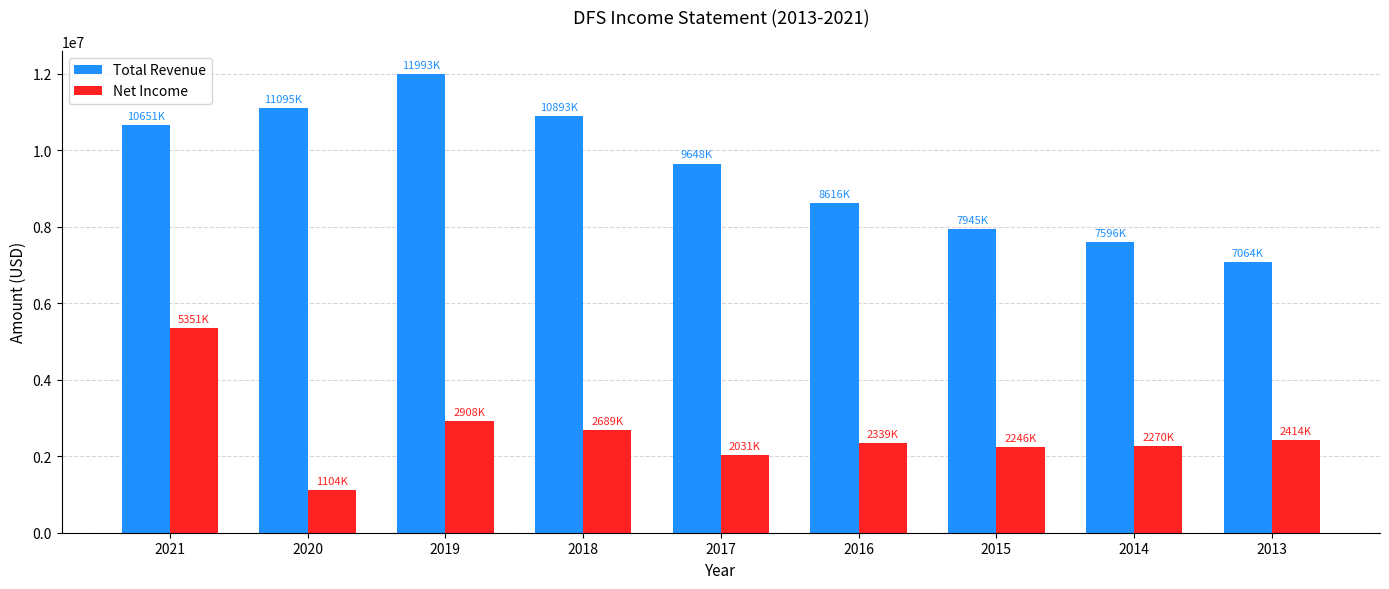

Which label corresponds to the largest value in the chart?

2019